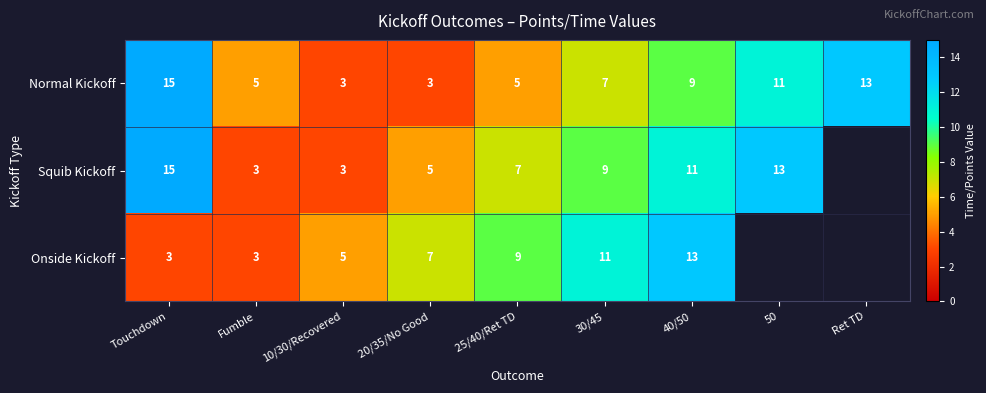

At which category is the sum across all series the highest?

Touchdown